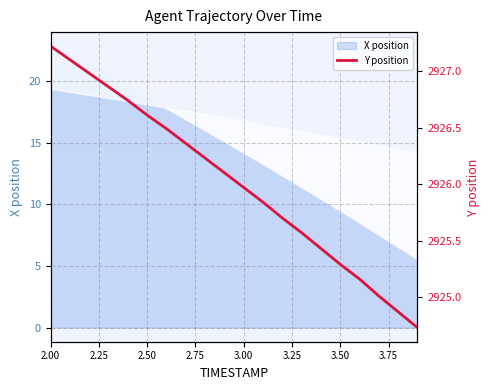

What is the minimum value for X position?

5.5